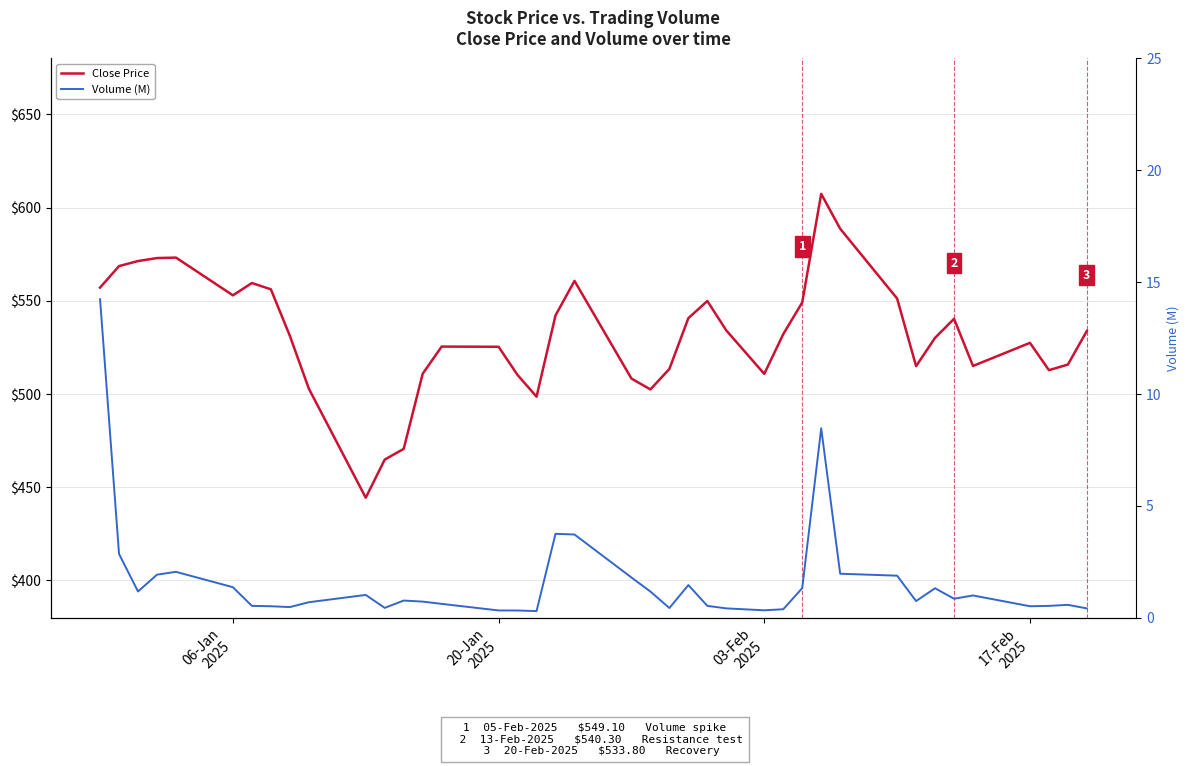

Rank the series by their maximum value, from highest to lowest.

Close Price, Volume (M)